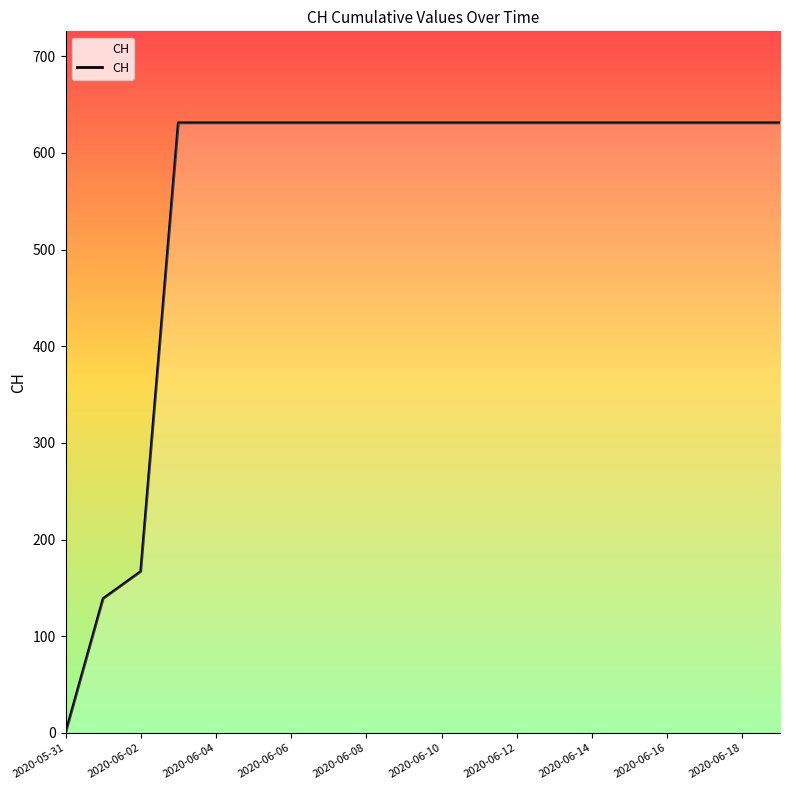

What is the sum of all values?

11033